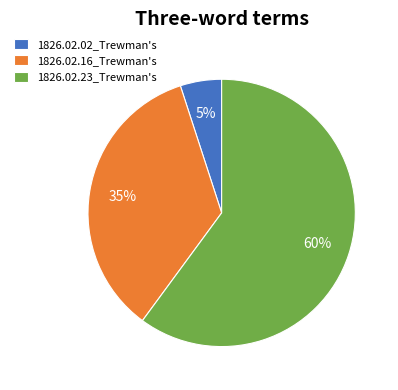

Is there a majority slice in this chart?

Yes